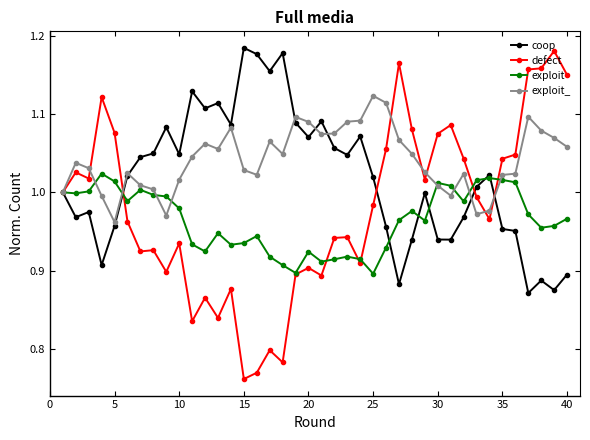

List the series in order of their overall mean, lowest first.

exploit, defect, coop, exploit_